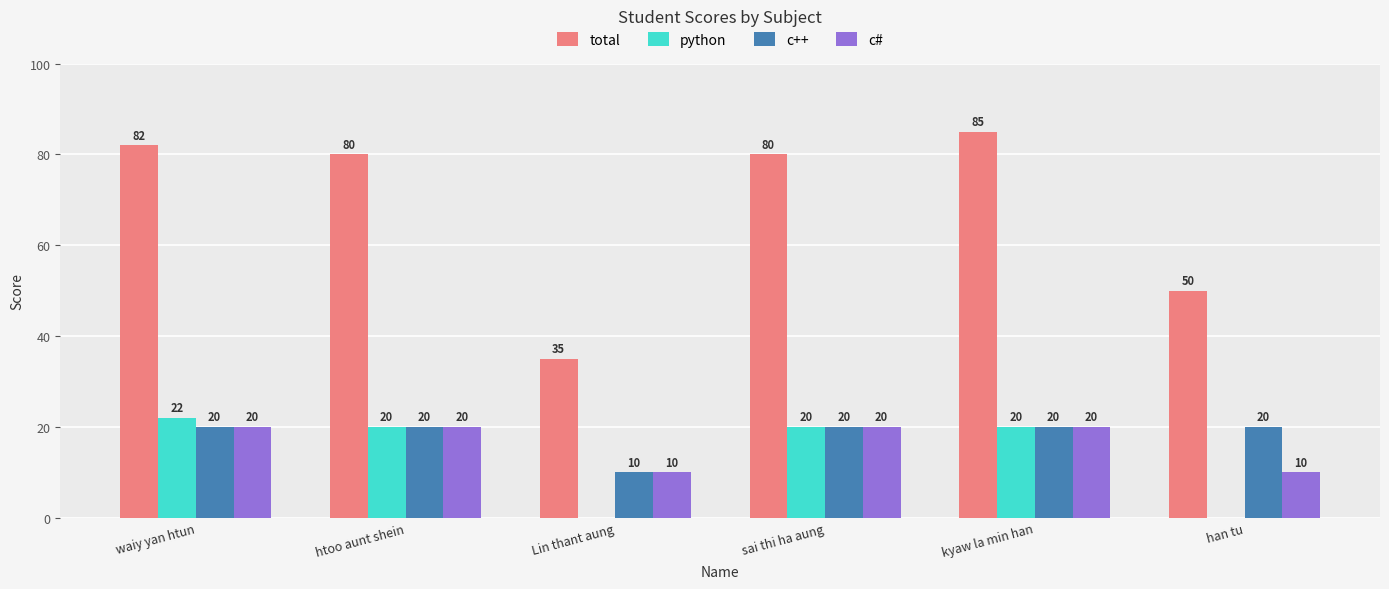

Count the number of categories in the chart.

6